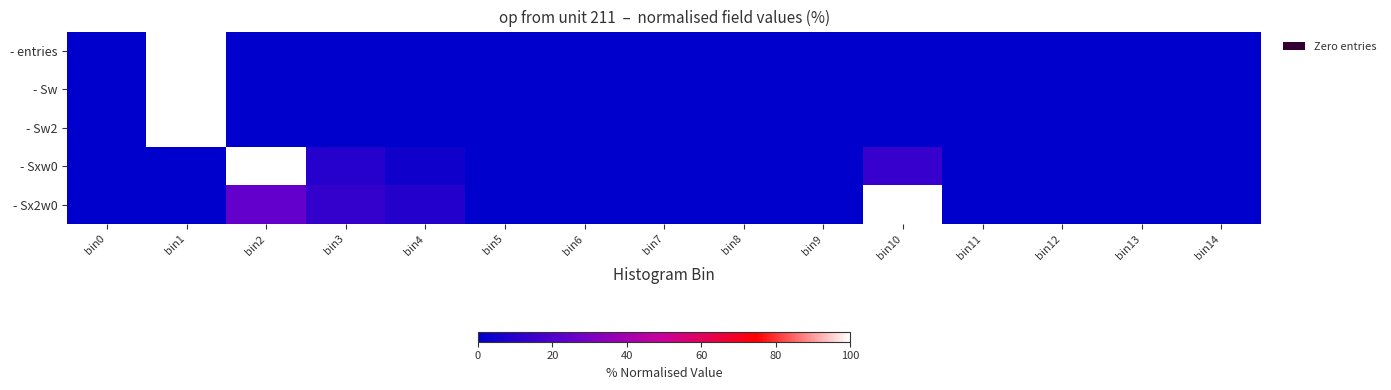

Reading left to right, list all the values displayed in this chart.

- entries: bin0=0.0	bin1=100.0	bin2=0.0	bin3=0.0	bin4=0.0	bin5=0.0	bin6=0.0	bin7=0.0	bin8=0.0	bin9=0.0	bin10=0.0	bin11=0.0	bin12=0.0	bin13=0.0	bin14=0.0
- Sw: bin0=0.0	bin1=100.0	bin2=0.0	bin3=0.0	bin4=0.0	bin5=0.0	bin6=0.0	bin7=0.0	bin8=0.0	bin9=0.0	bin10=0.0	bin11=0.0	bin12=0.0	bin13=0.0	bin14=0.0
- Sw2: bin0=0.0	bin1=100.0	bin2=0.0	bin3=0.0	bin4=0.0	bin5=0.0	bin6=0.0	bin7=0.0	bin8=0.0	bin9=0.0	bin10=0.0	bin11=0.0	bin12=0.0	bin13=0.0	bin14=0.0
- Sxw0: bin0=0.0	bin1=0.0	bin2=100.0	bin3=9.7	bin4=4.3	bin5=0.0	bin6=0.0	bin7=0.0	bin8=0.0	bin9=0.0	bin10=14.0	bin11=0.0	bin12=0.0	bin13=0.0	bin14=0.0
- Sx2w0: bin0=0.0	bin1=0.0	bin2=24.6	bin3=12.6	bin4=9.2	bin5=0.0	bin6=0.0	bin7=0.0	bin8=0.0	bin9=0.0	bin10=100.0	bin11=0.0	bin12=0.0	bin13=0.0	bin14=0.0